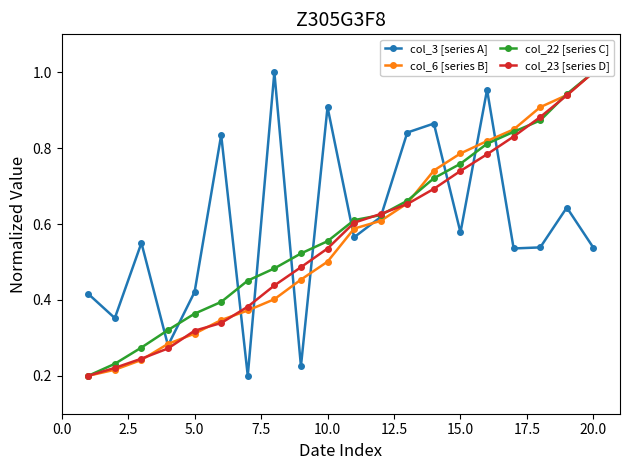

How many interior local peaks does the col_3 [series A] series have?

7